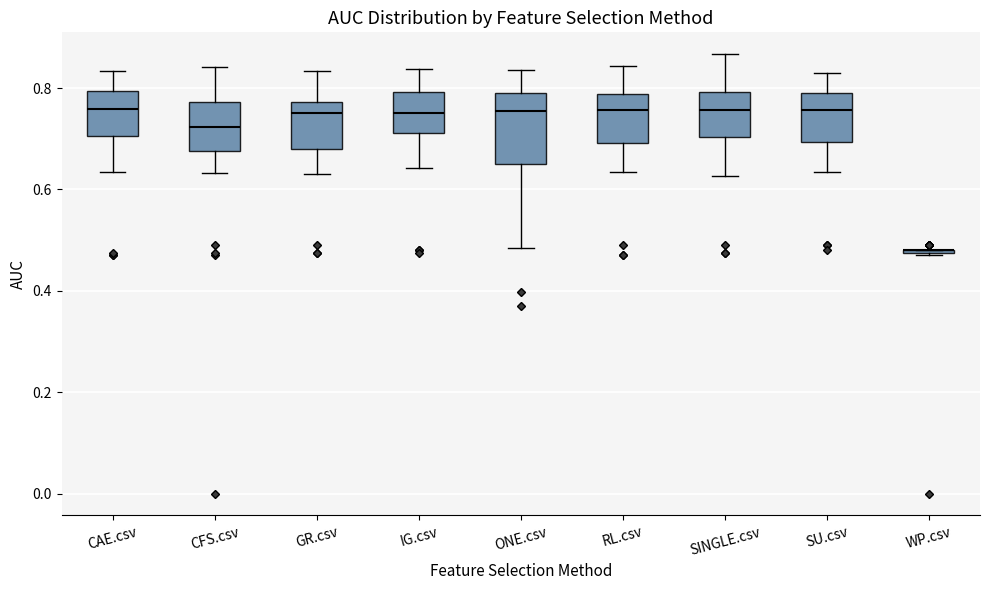

Comparing the boxes themselves (not the whiskers), which one is the tallest?

ONE.csv